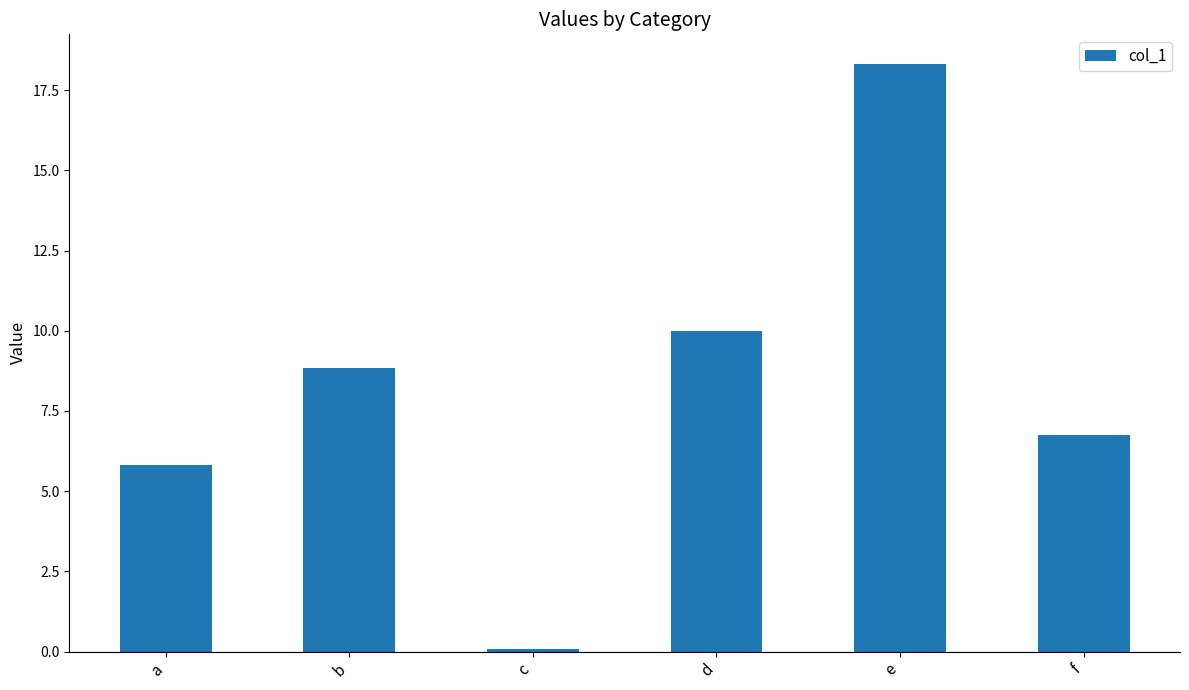

At which label does the data first exceed 8?

b